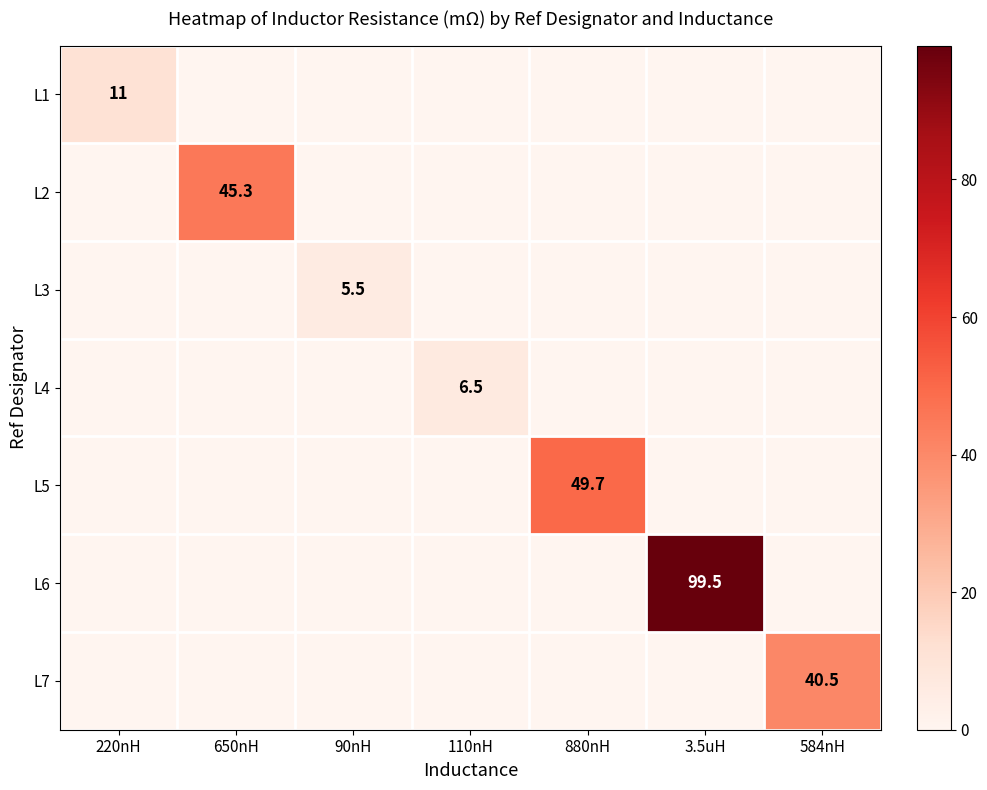

The value of L4 at 584nH is 2.2. True or false?

False